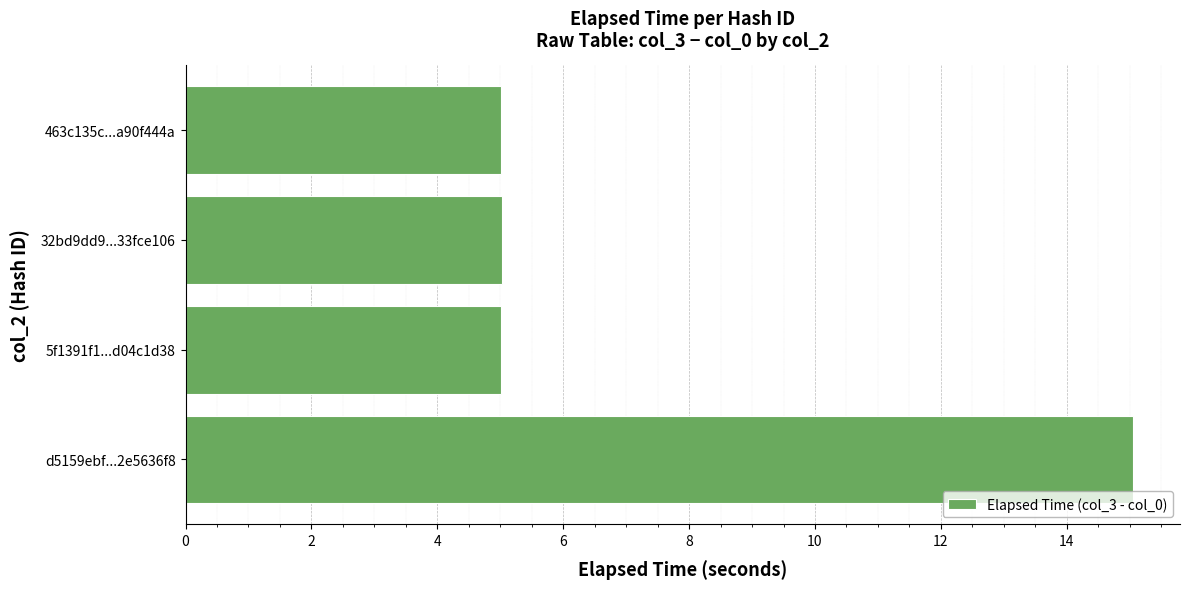

Reading bottom to top, transcribe all the data shown in this chart.

15.0	5.0	5.0	5.0